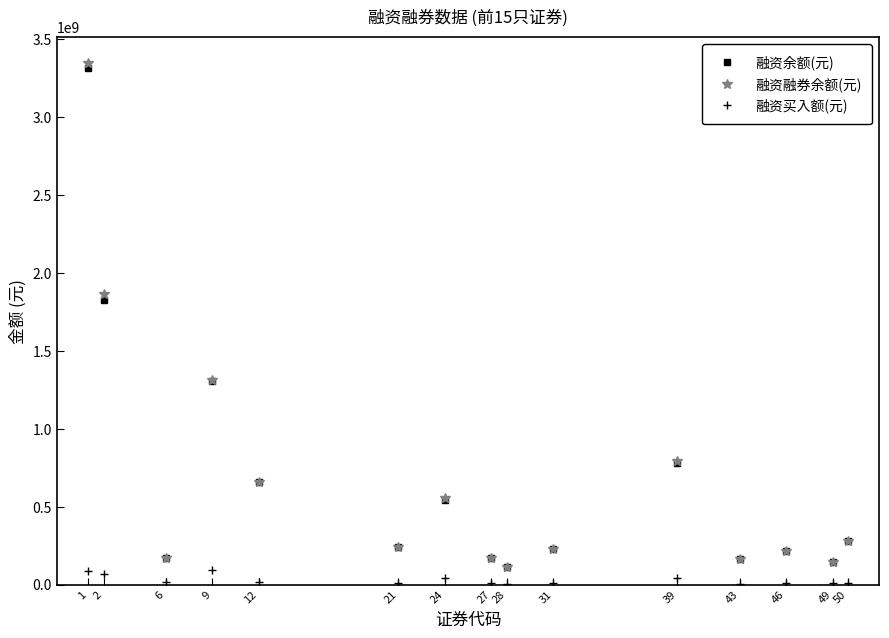

At which category is the sum across all series the highest?

1